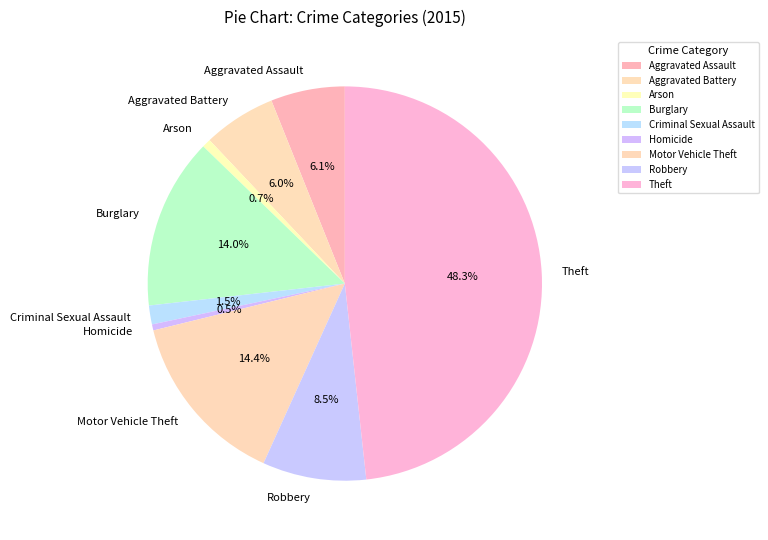

True or false: Aggravated Battery accounts for 6% of the total.

True